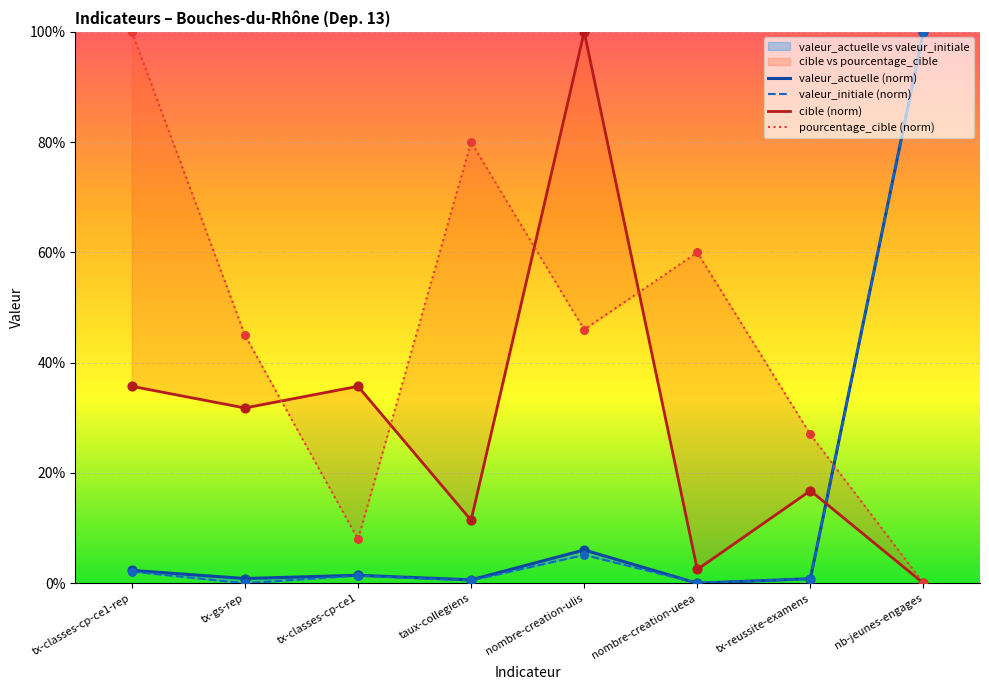

At which category is the sum across all series the highest?

nb-jeunes-engages